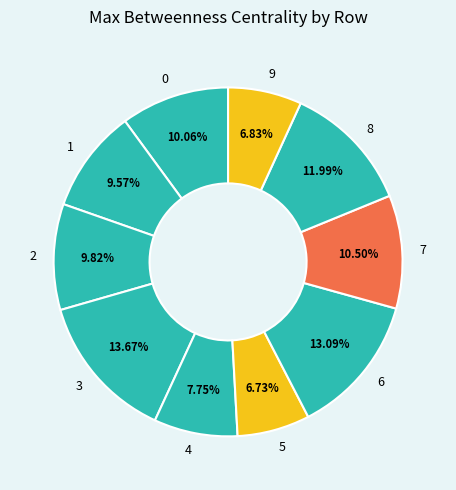

What is the total percentage of 4 and 1?

17.3%